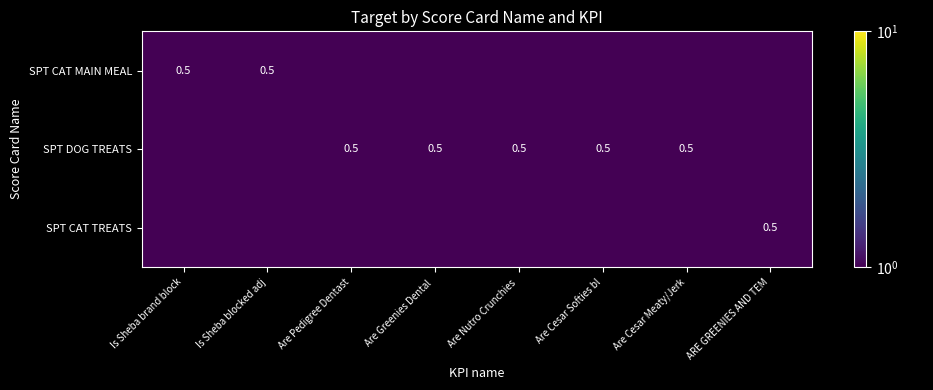

At how many categories does at least one series exceed 0?

8